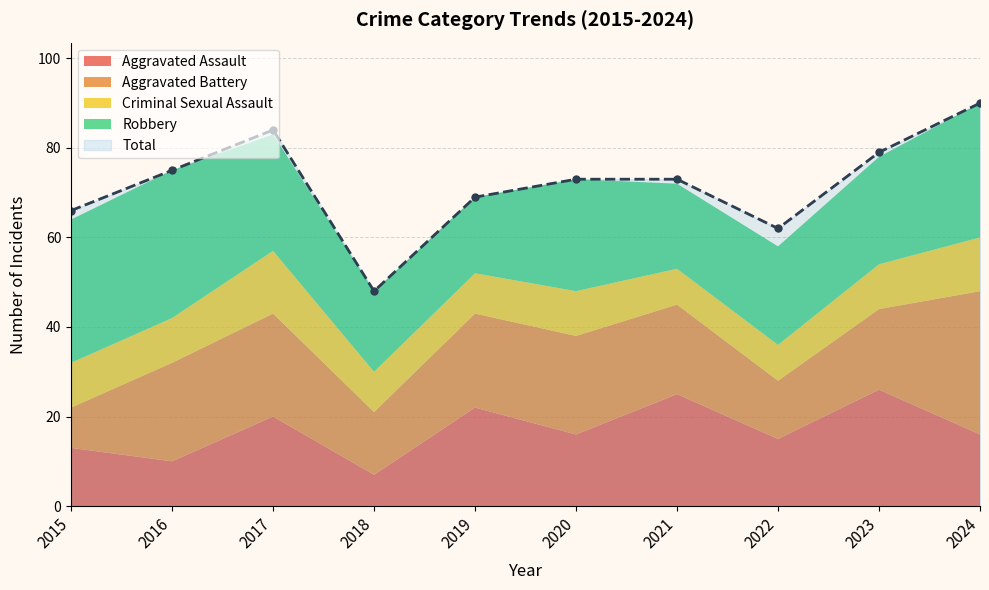

True or false: Aggravated Assault and Total intersect in this chart.

False